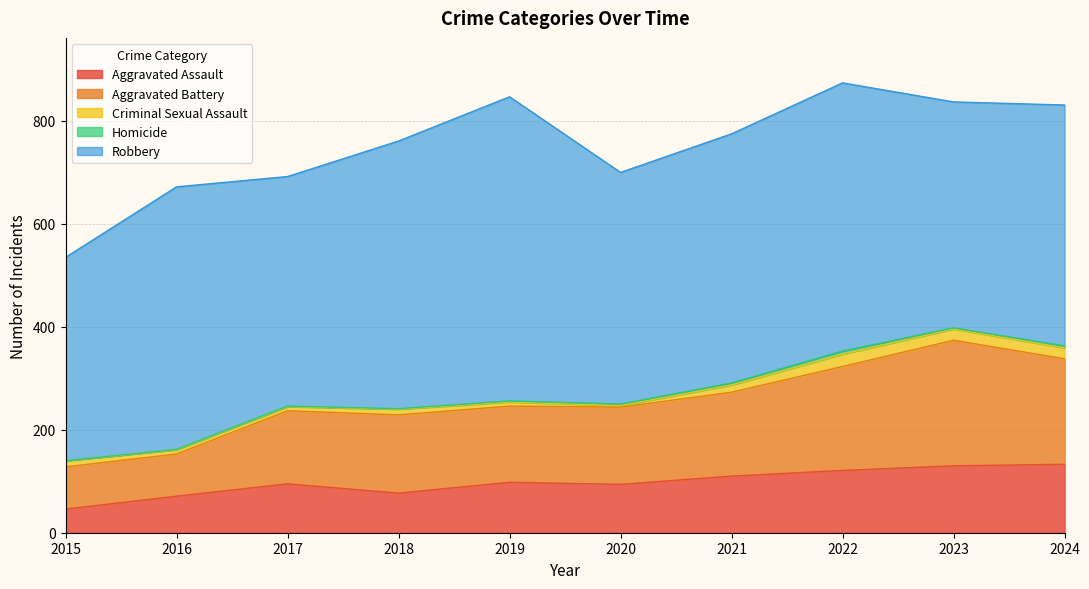

At which label does Aggravated Assault first exceed 98?

2021